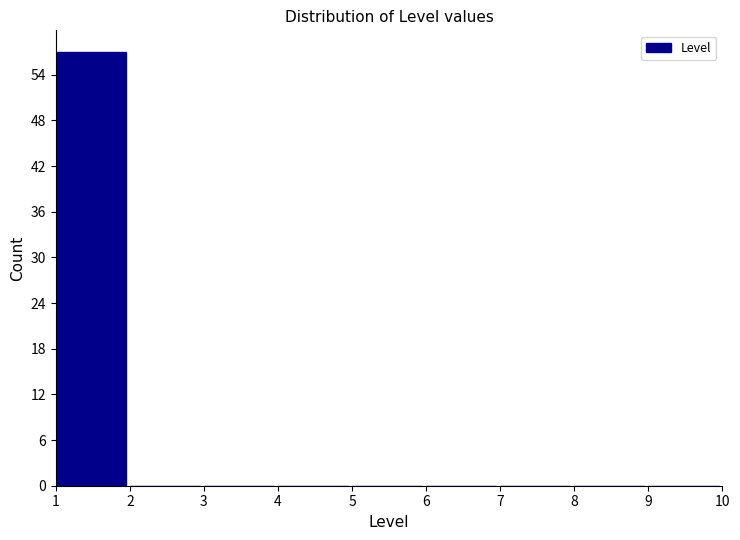

What is the height of the bar covering 1 to 2 on the x-axis? The values are not printed on the chart, so give them approximately, as read against the axis.

57